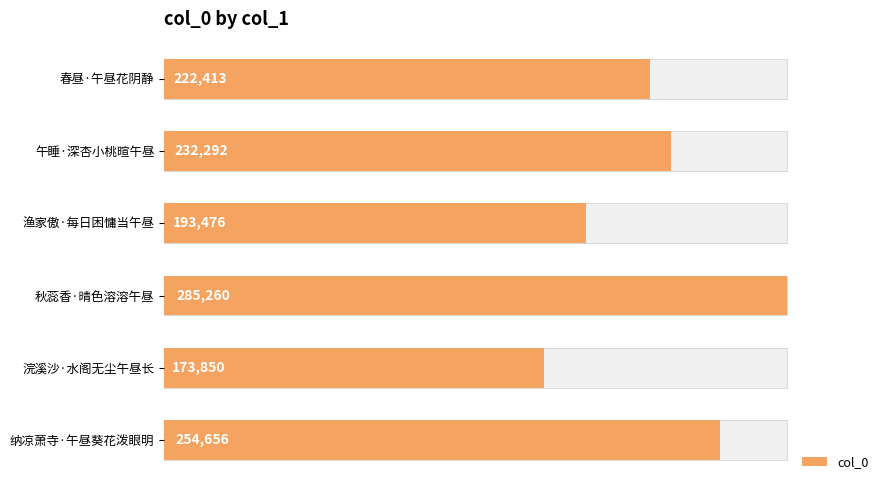

Does the chart contain stacked bars?

No